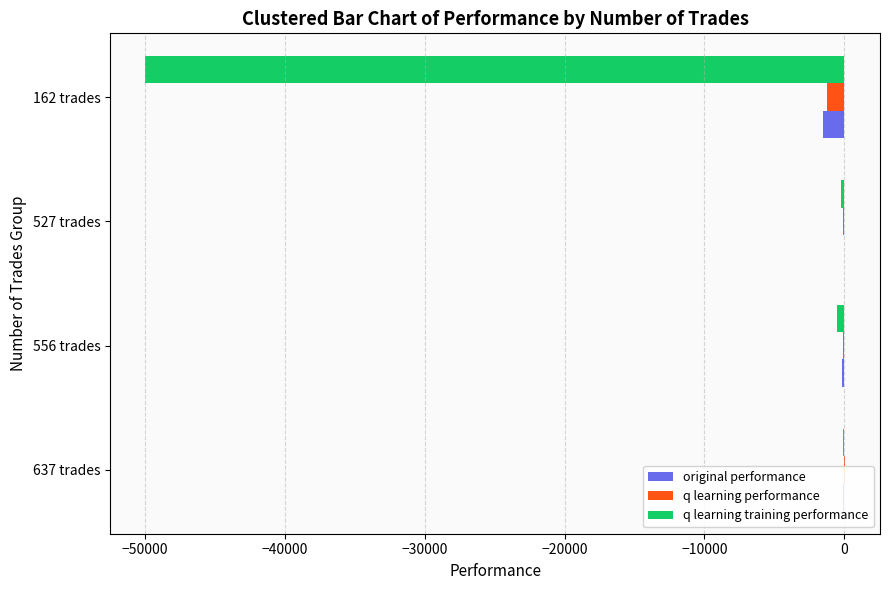

What is the sum of all q learning training performance values?

-50813.0